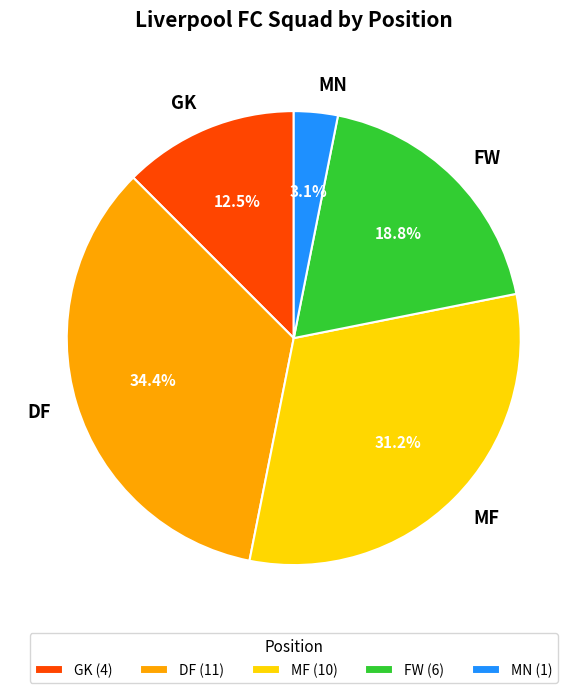

Which has a higher value, DF or FW?

DF